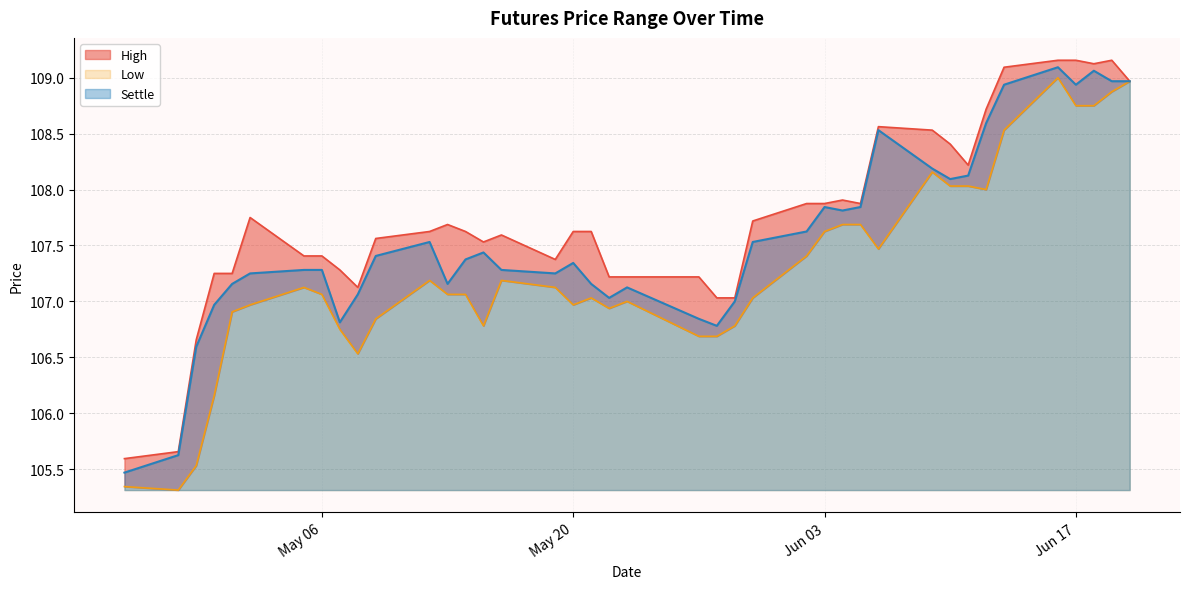

Between 1997-06-18 and 1997-05-15, which is larger?

1997-06-18